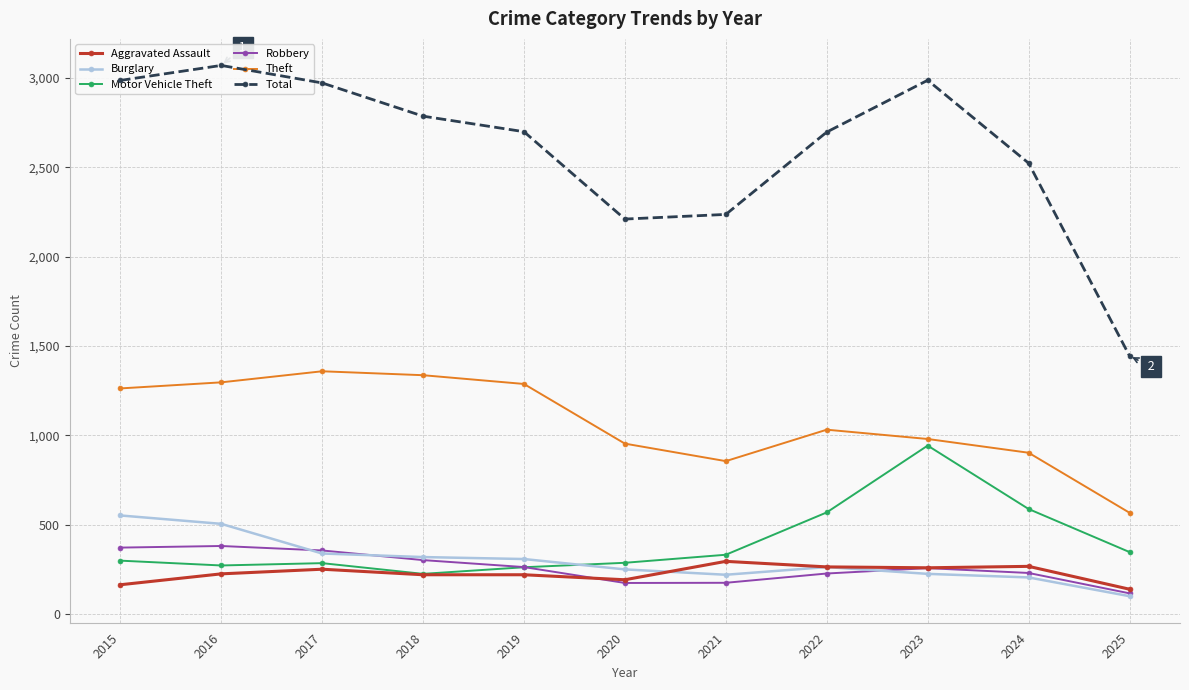

True or false: Theft has more than 2 interior local peaks.

False